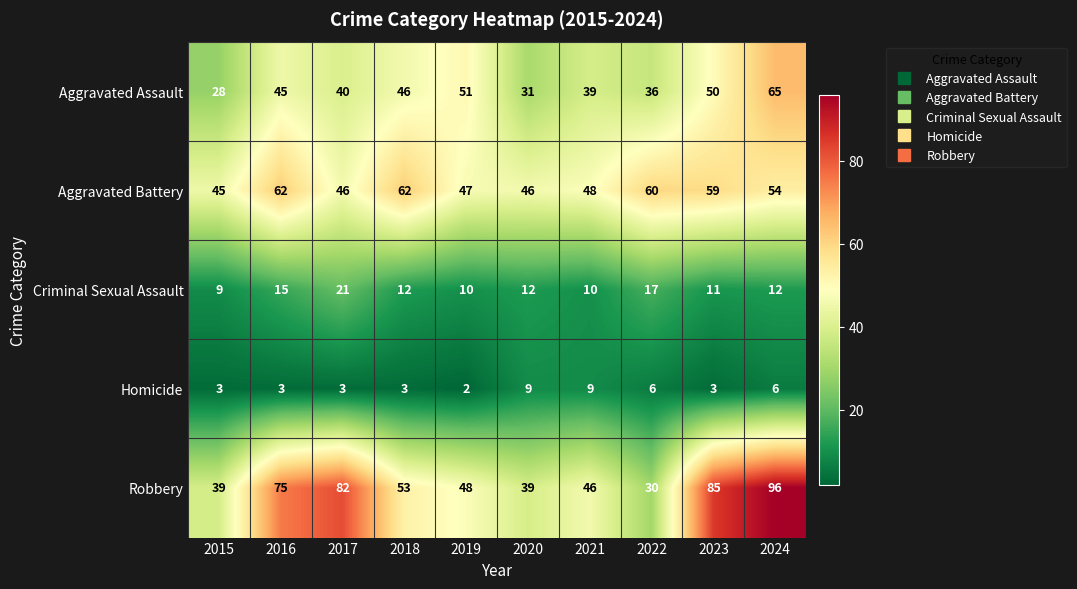

The Criminal Sexual Assault series shows 21 at 2017. True or false?

True